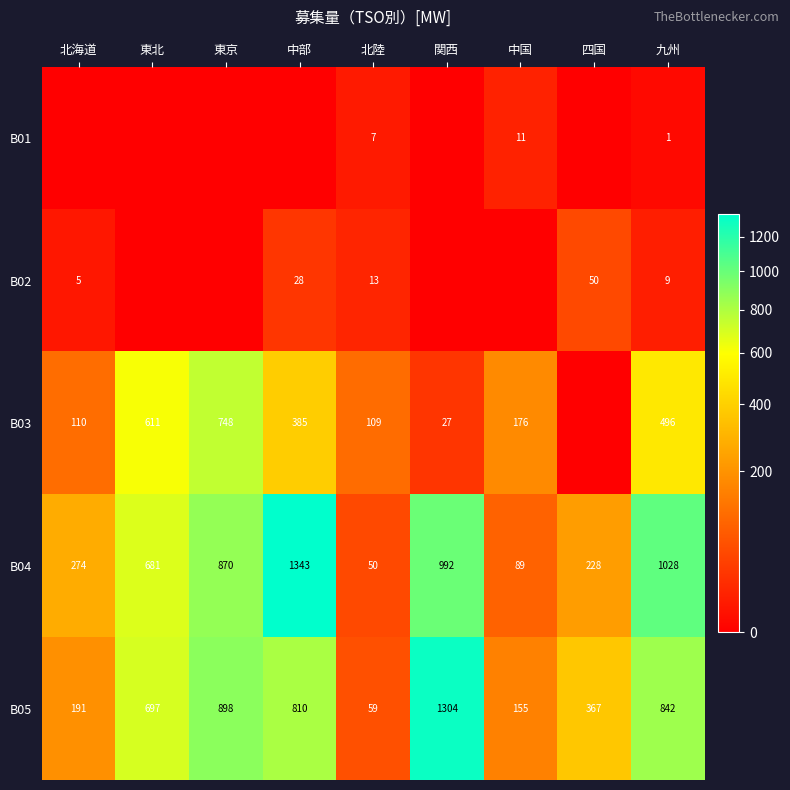

What is the average value of the B04 series?

617